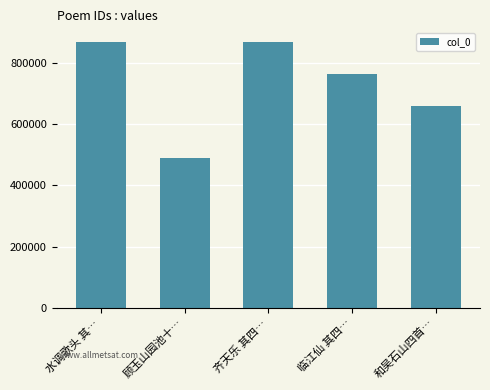

Does the chart contain any negative values?

No